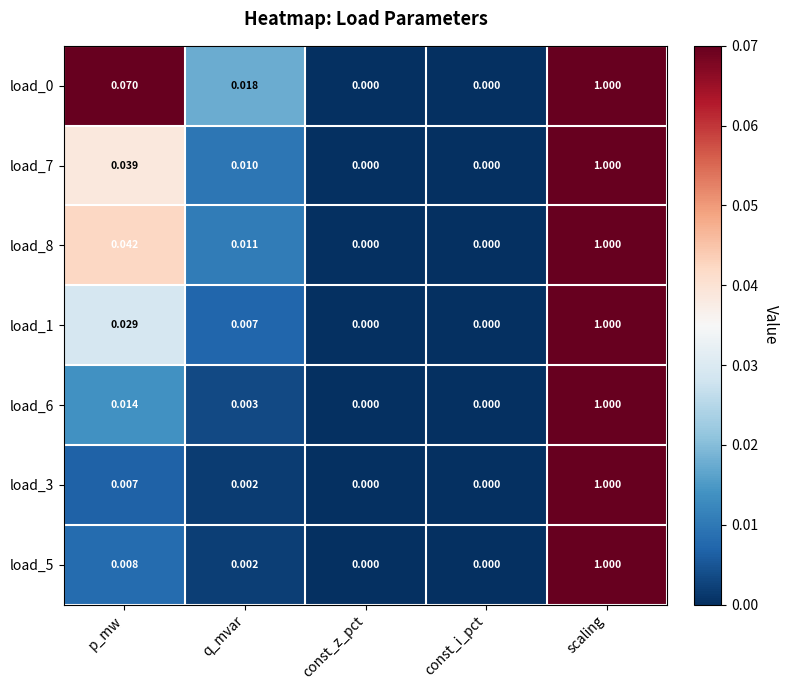

At which category does the chart reach its peak across all series?

scaling